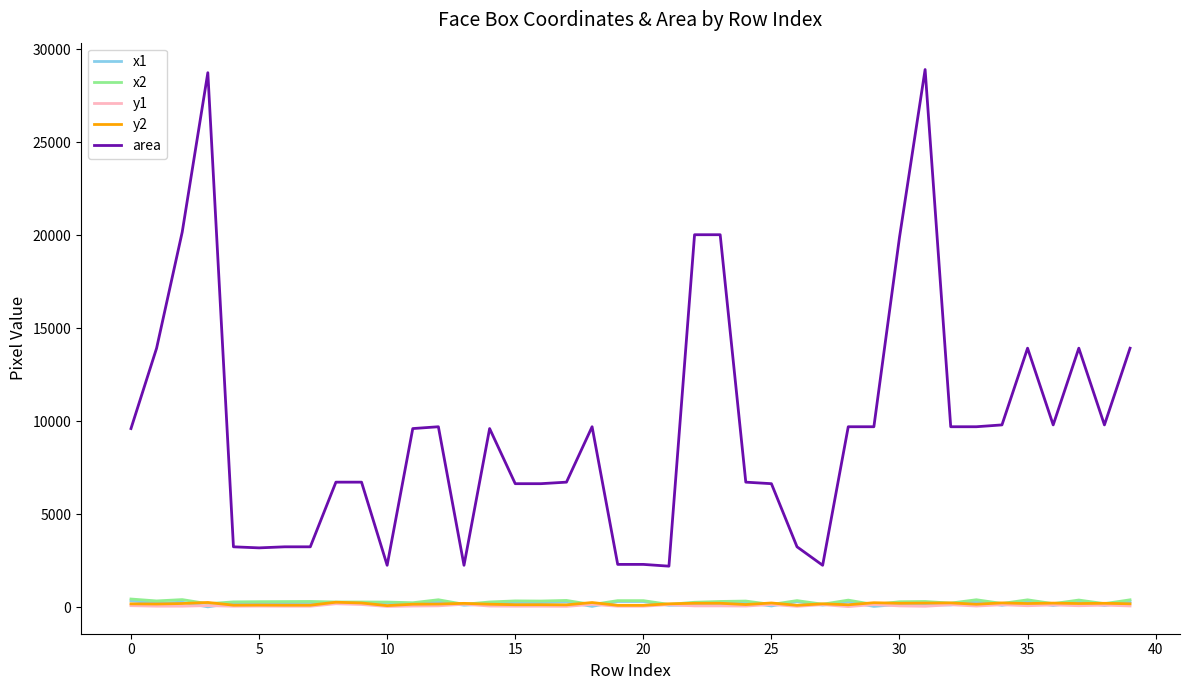

What is the average value of the x2 series?

293